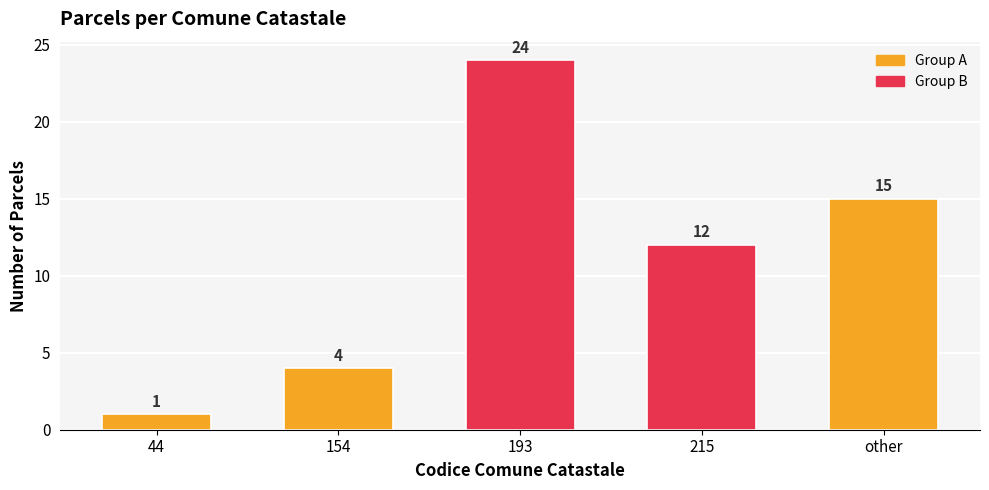

At which label does the data first exceed 12?

193